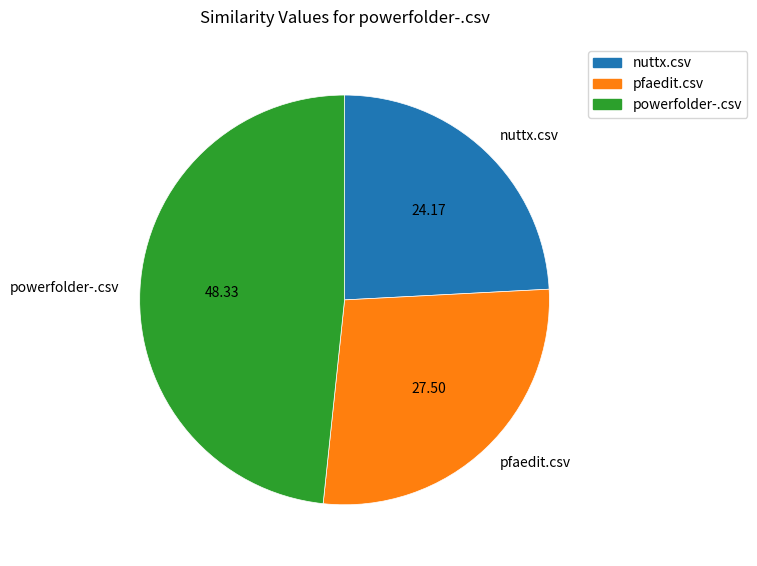

Between nuttx.csv and powerfolder-.csv, which is larger?

powerfolder-.csv